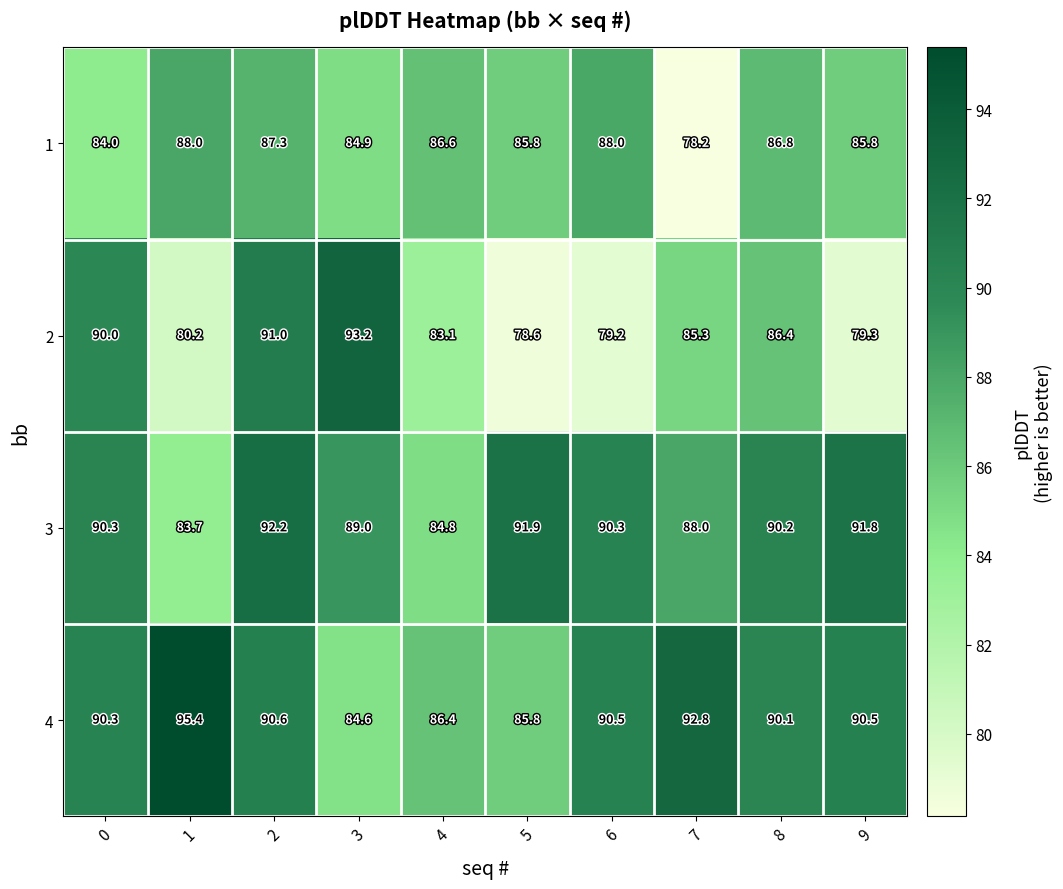

What is the sum of the 2 values at 4 and 5?

161.7